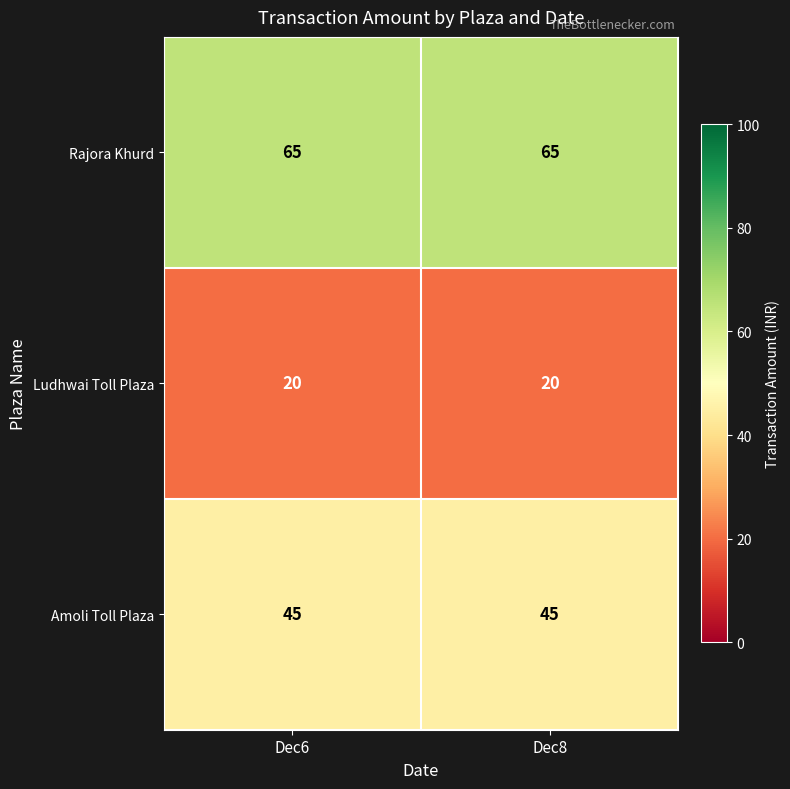

What is the smallest value displayed?

20